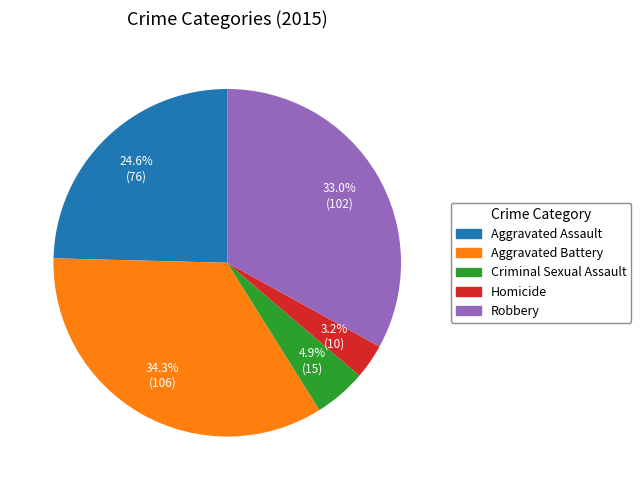

The Robbery slice represents 33% of the pie. True or false?

True